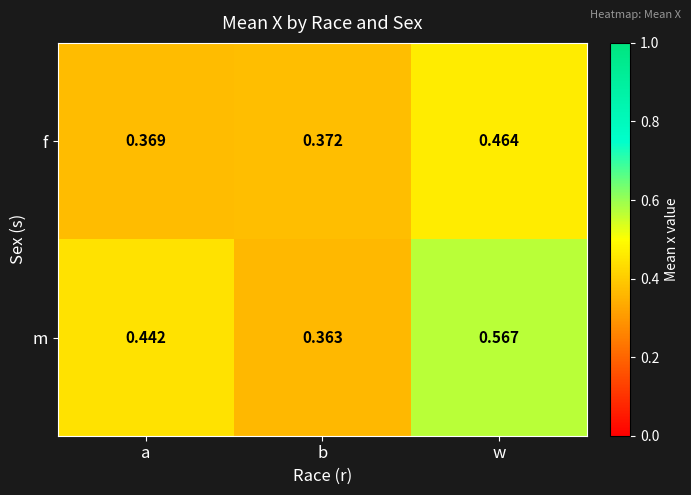

Rank the series by their maximum value, from highest to lowest.

m, f